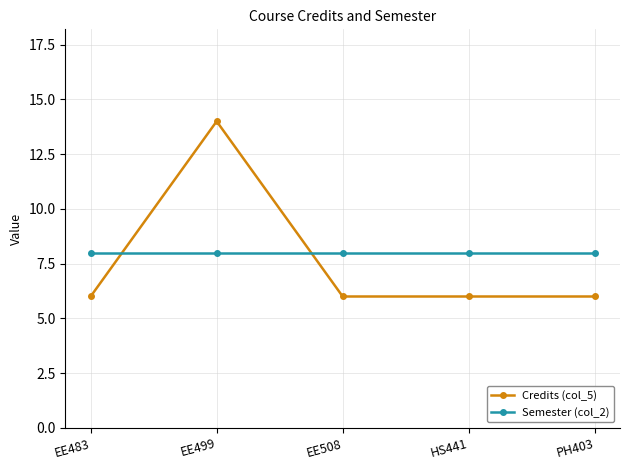

What is the average value of the Semester (col_2) series?

8